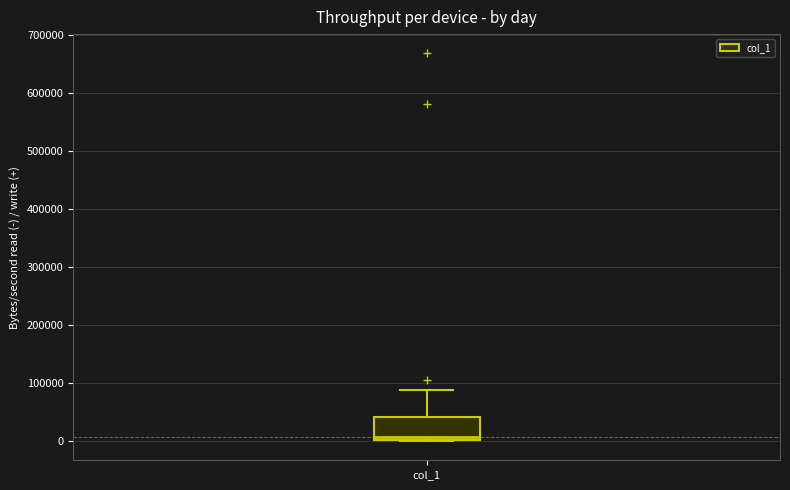

Read this box plot against the y-axis: the position of the median line, the range covered by the box, and the ends of both whiskers. The values are not printed on the chart, so give them approximately, as read against the axis.

median 10000, box 0 to 40000, whiskers 0 to 90000